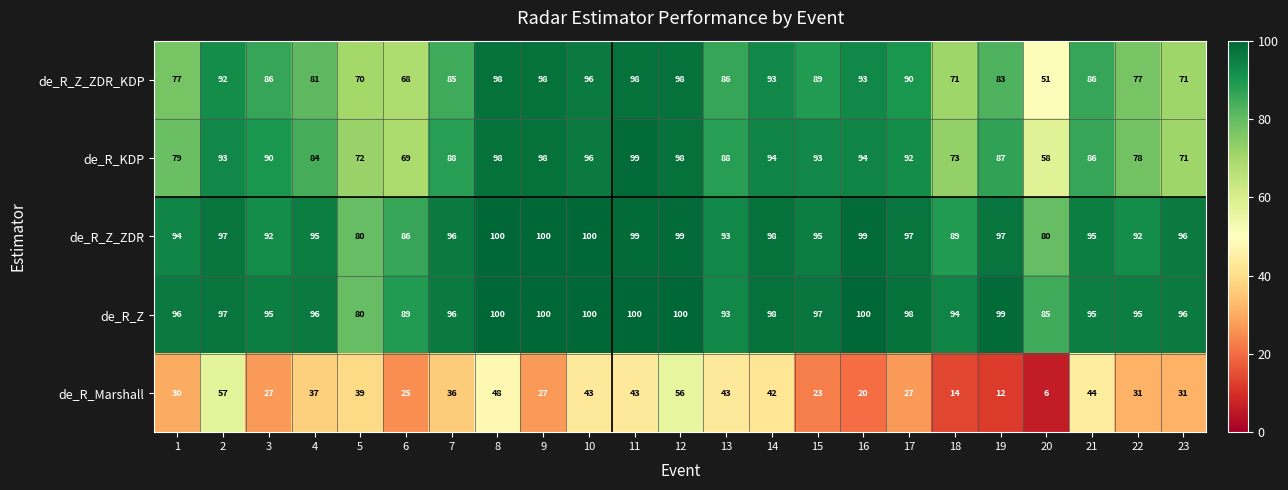

What is the minimum value shown in the chart?

6